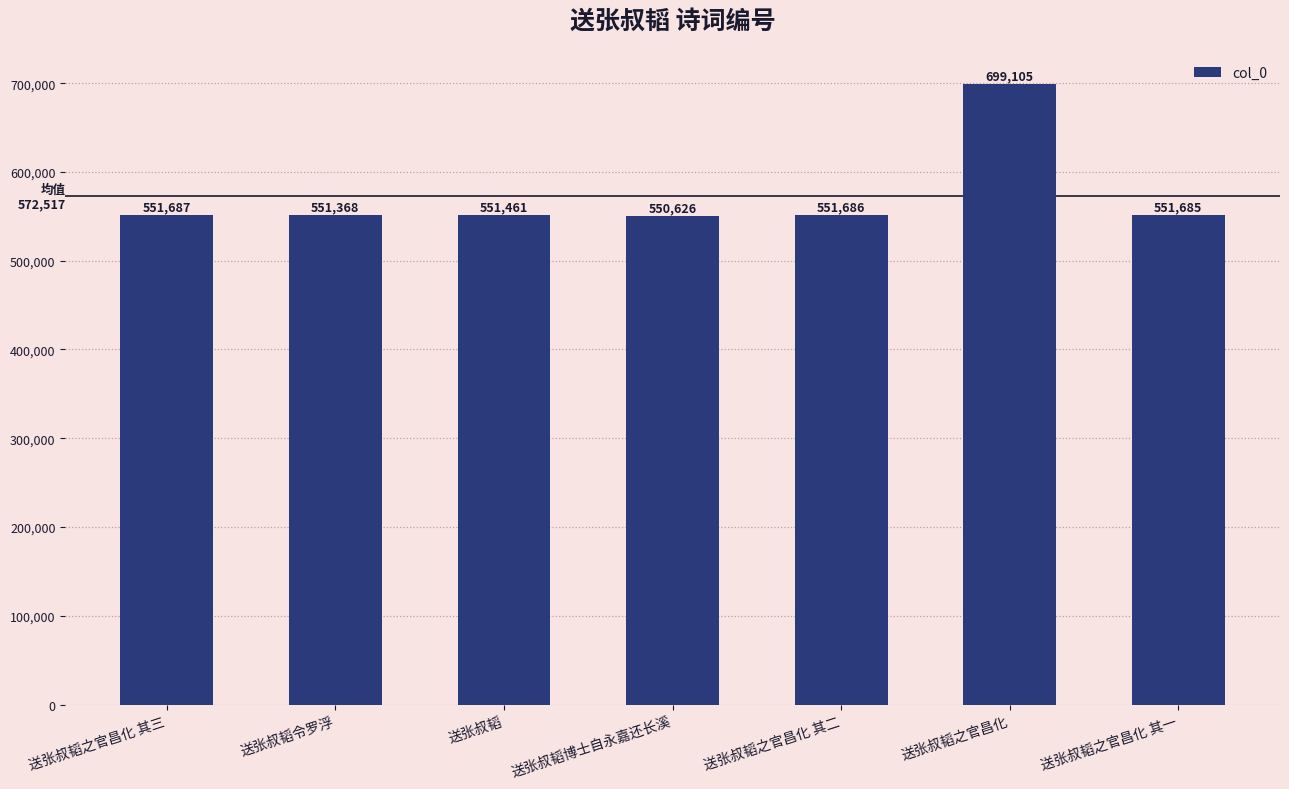

List the labels in order of value, largest first.

送张叔韬之官昌化, 送张叔韬之官昌化 其三, 送张叔韬之官昌化 其二, 送张叔韬之官昌化 其一, 送张叔韬, 送张叔韬令罗浮, 送张叔韬博士自永嘉还长溪